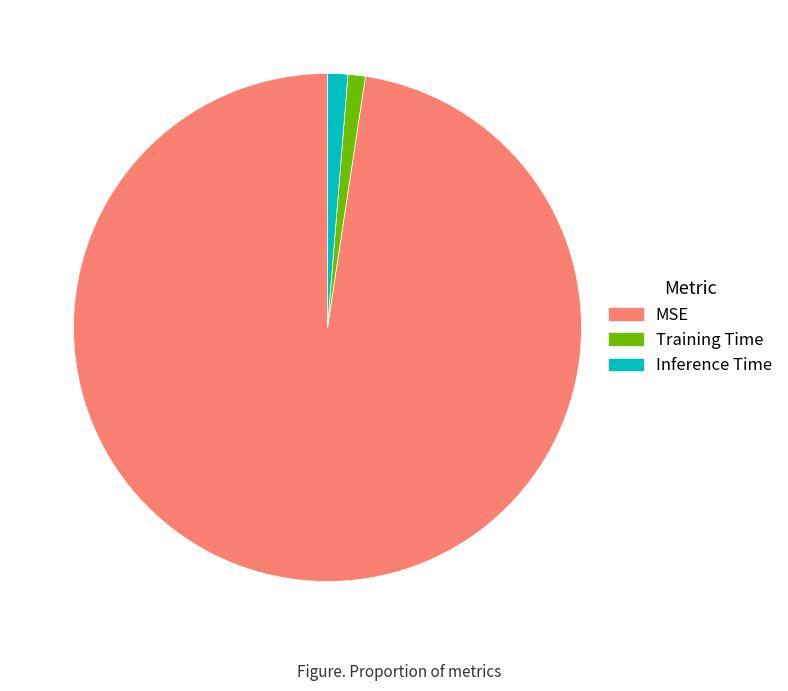

How many segments does this pie chart have?

3